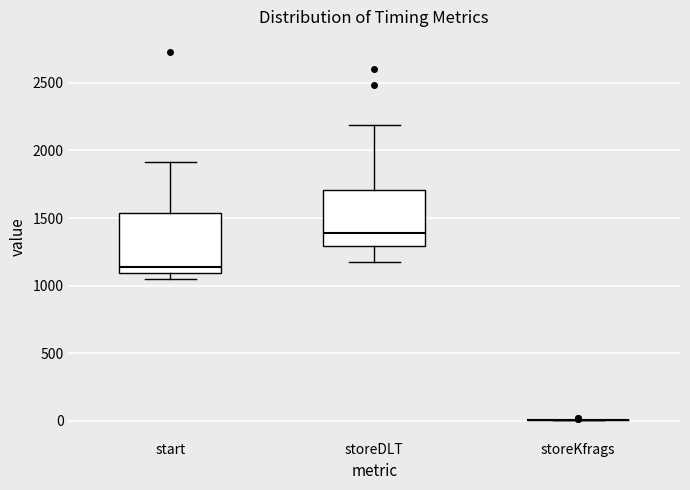

Reading left to right, read every box against the y-axis: the position of its median line, the range the box covers, and the ends of its whiskers. The values are not printed on the chart, so give them approximately, as read against the axis.

start: median 1150, box 1100 to 1550, whiskers 1050 to 1900
storeDLT: median 1400, box 1300 to 1700, whiskers 1150 to 2200
storeKfrags: box collapsed to a line at 0, whiskers 0 to 0